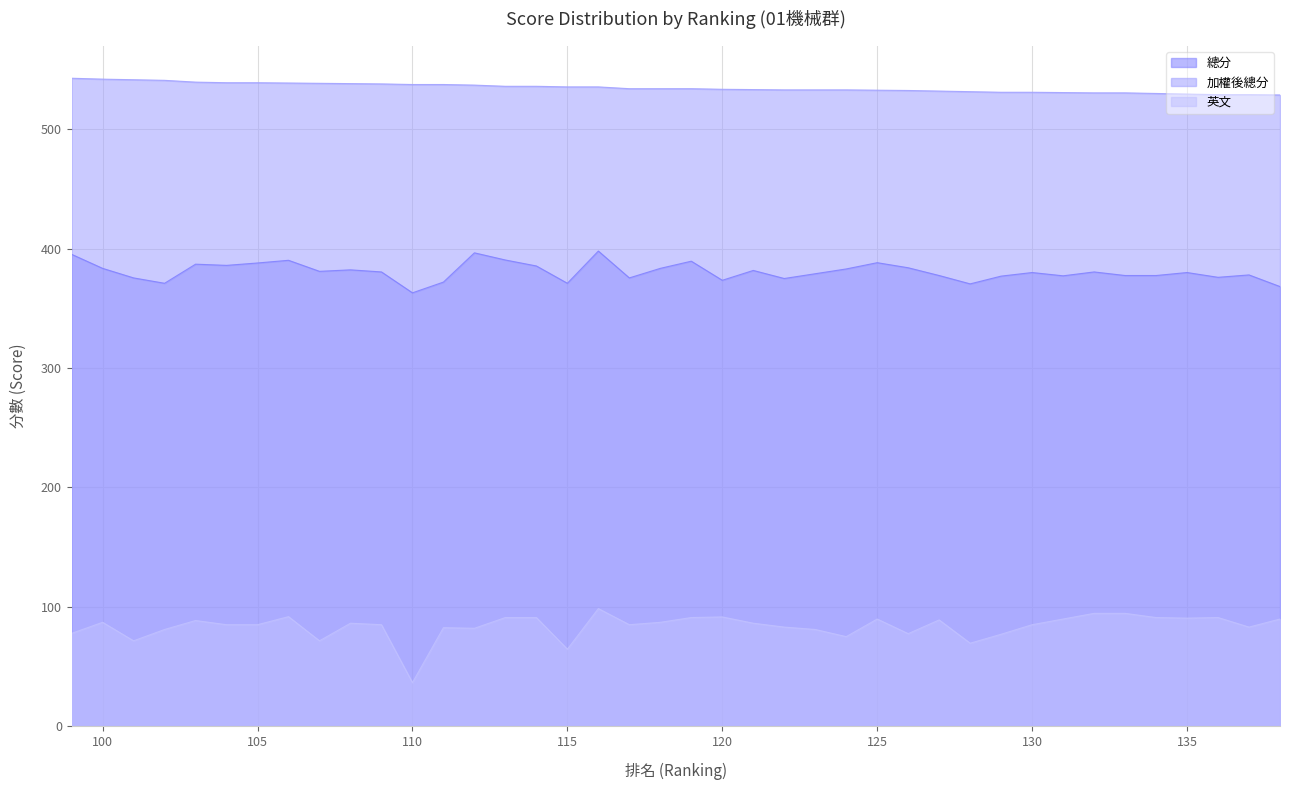

Count the number of data series in this chart.

3